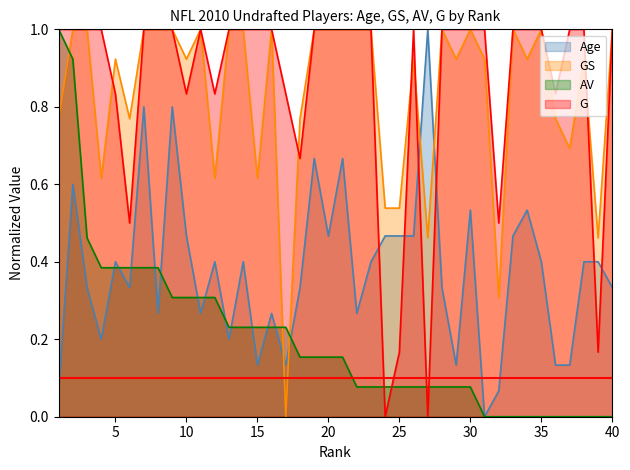

Where do AV and Age first cross each other?

4 and 5